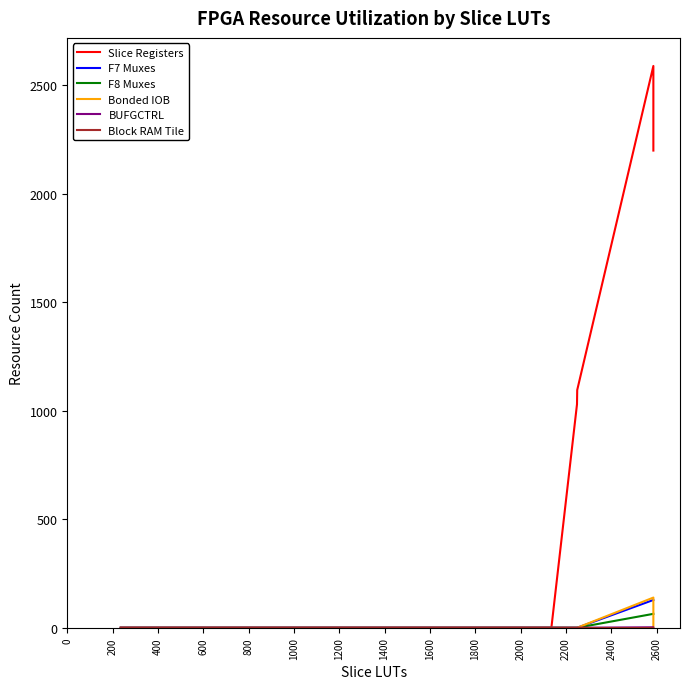

True or false: F8 Muxes and BUFGCTRL intersect in this chart.

False